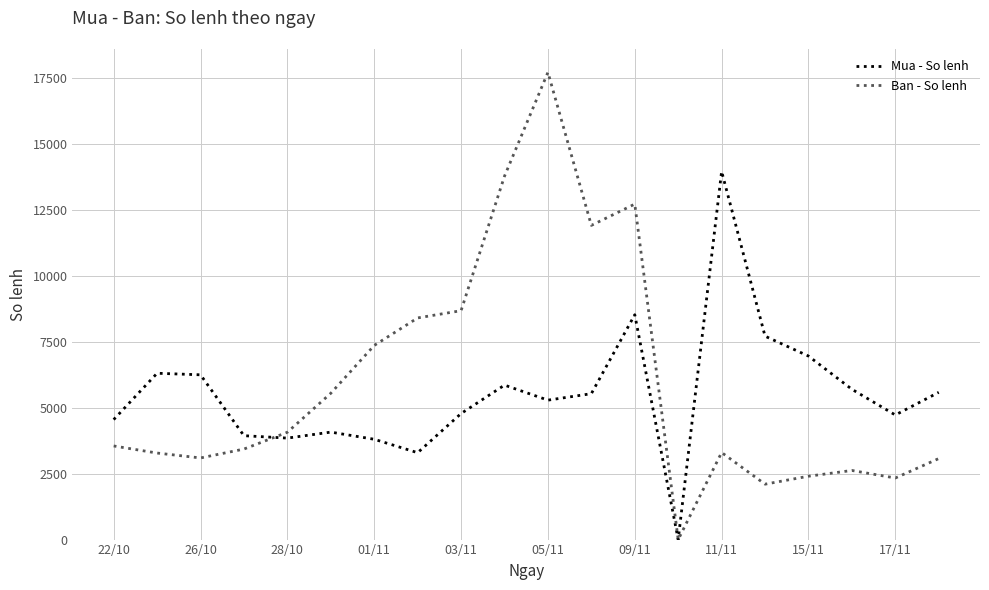

What is the highest value of the Mua - So lenh series?

13968